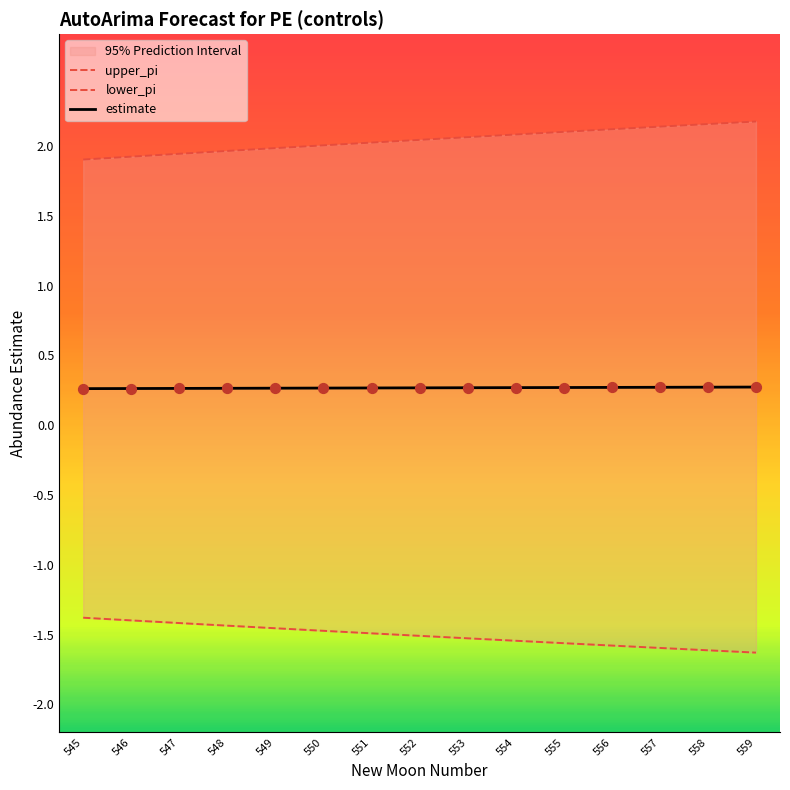

True or false: estimate has a value of 0.3 at 555.

True